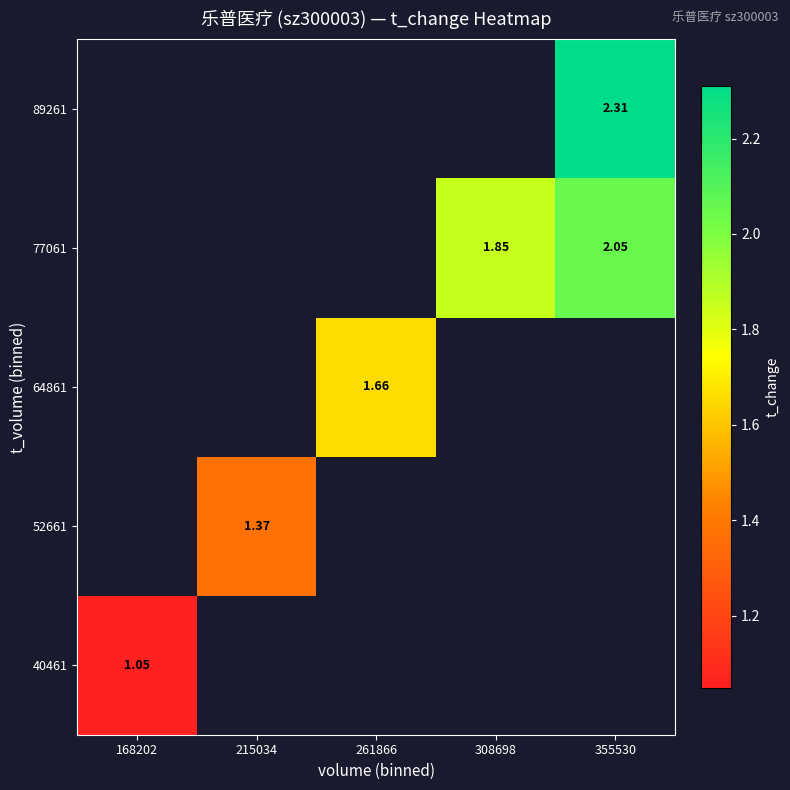

Is the value of 89261 at 355530 greater than the value of 77061 at 355530?

Yes